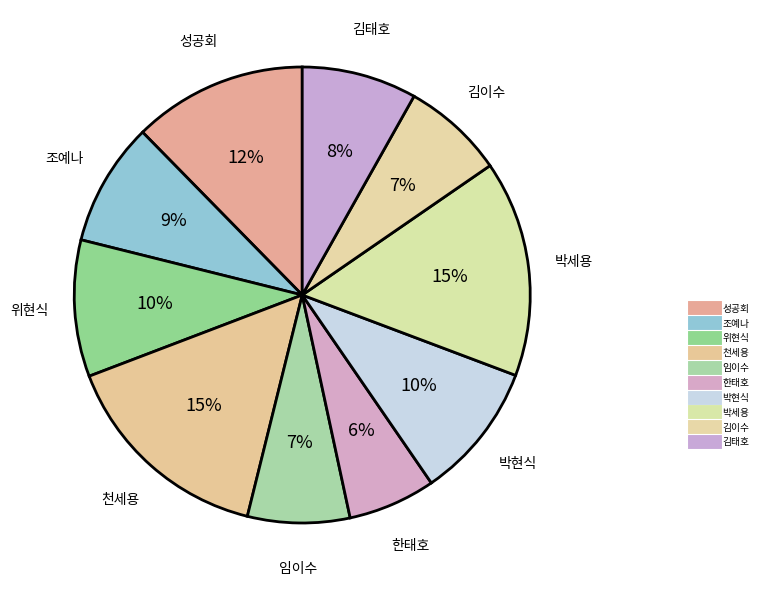

Count the number of slices in the pie.

10